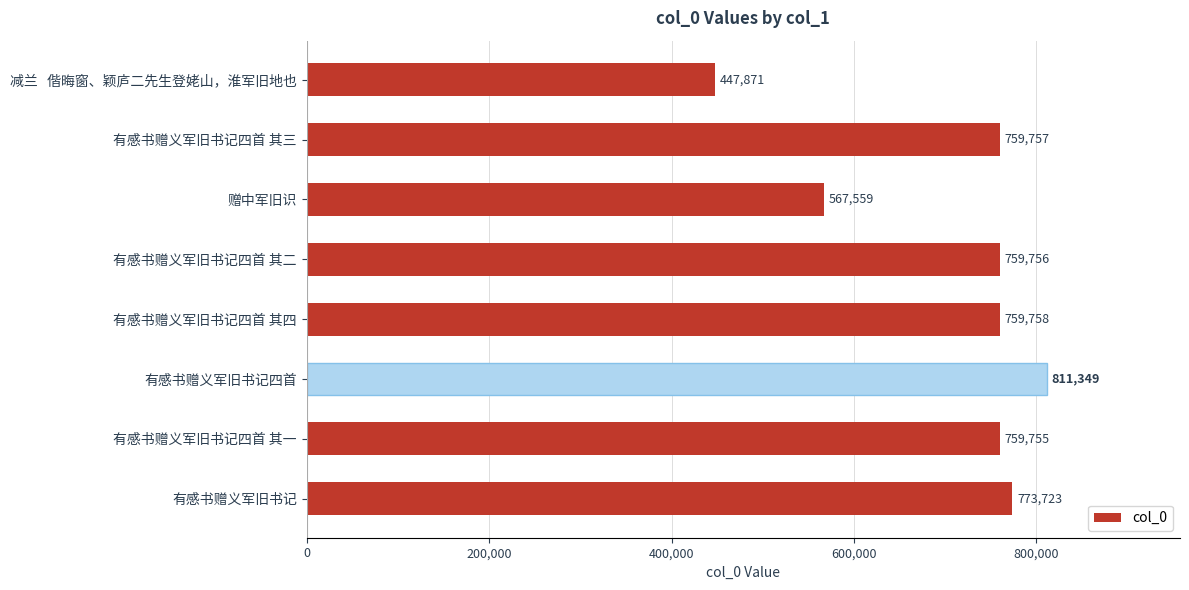

List the labels in order of value, largest first.

有感书赠义军旧书记四首, 有感书赠义军旧书记, 有感书赠义军旧书记四首 其四, 有感书赠义军旧书记四首 其三, 有感书赠义军旧书记四首 其二, 有感书赠义军旧书记四首 其一, 赠中军旧识, 减兰   偕晦窗、颖庐二先生登姥山，淮军旧地也